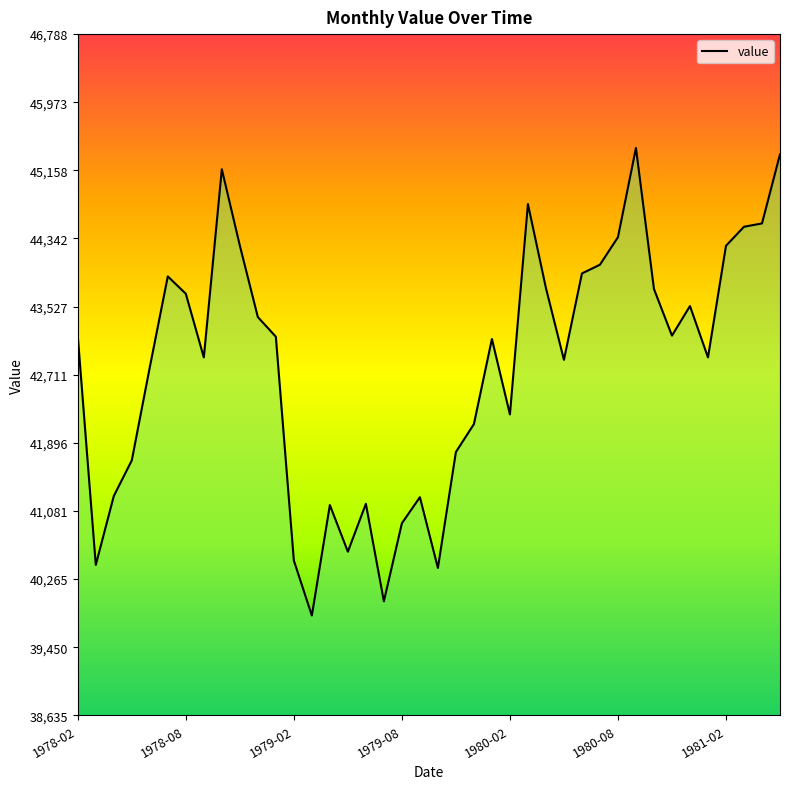

What is the smallest value displayed?

39830